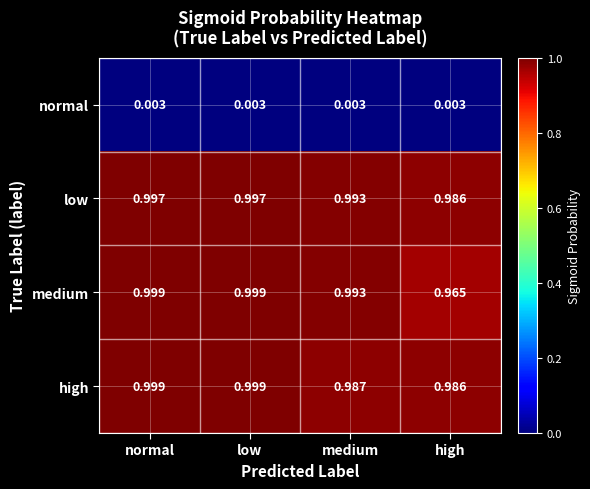

Is the value of low at normal greater than the value of normal at low?

Yes